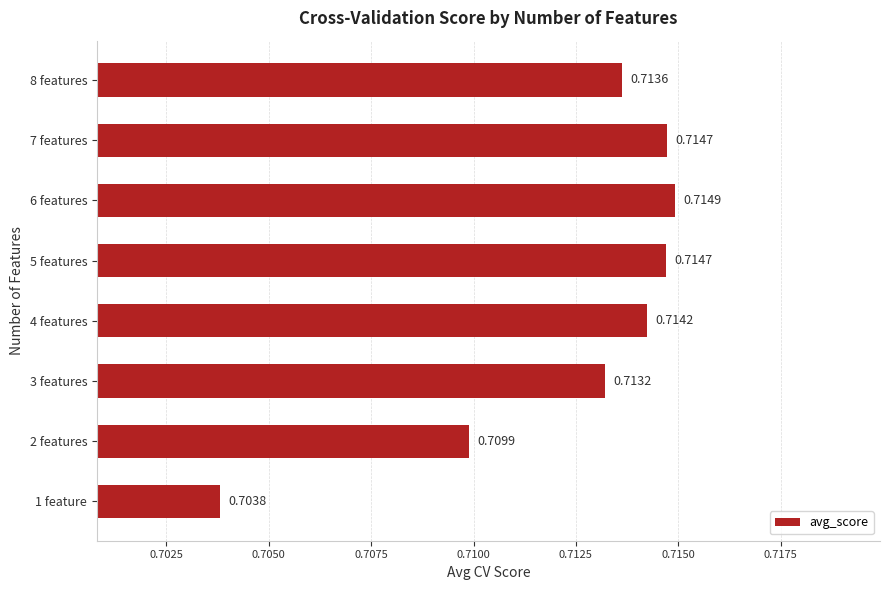

Which has a higher value, 2 features or 5 features?

5 features